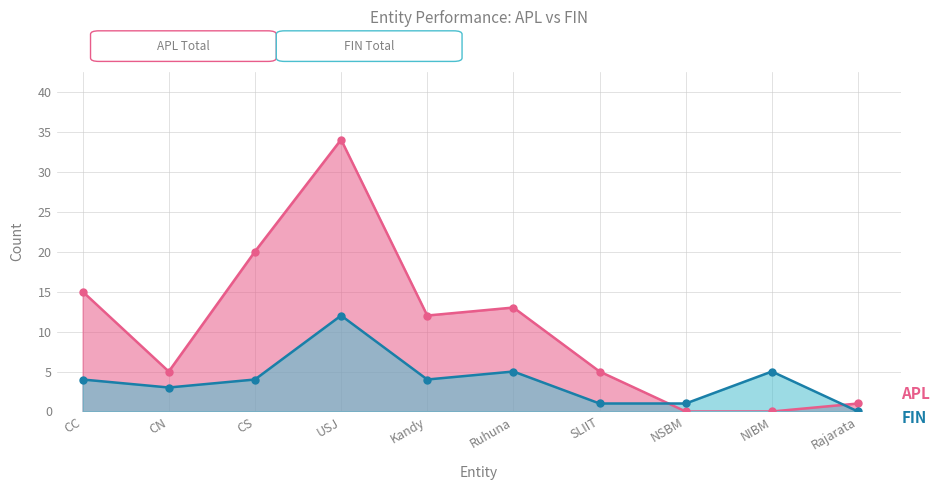

True or false: APL has more than 1 interior local peaks.

True